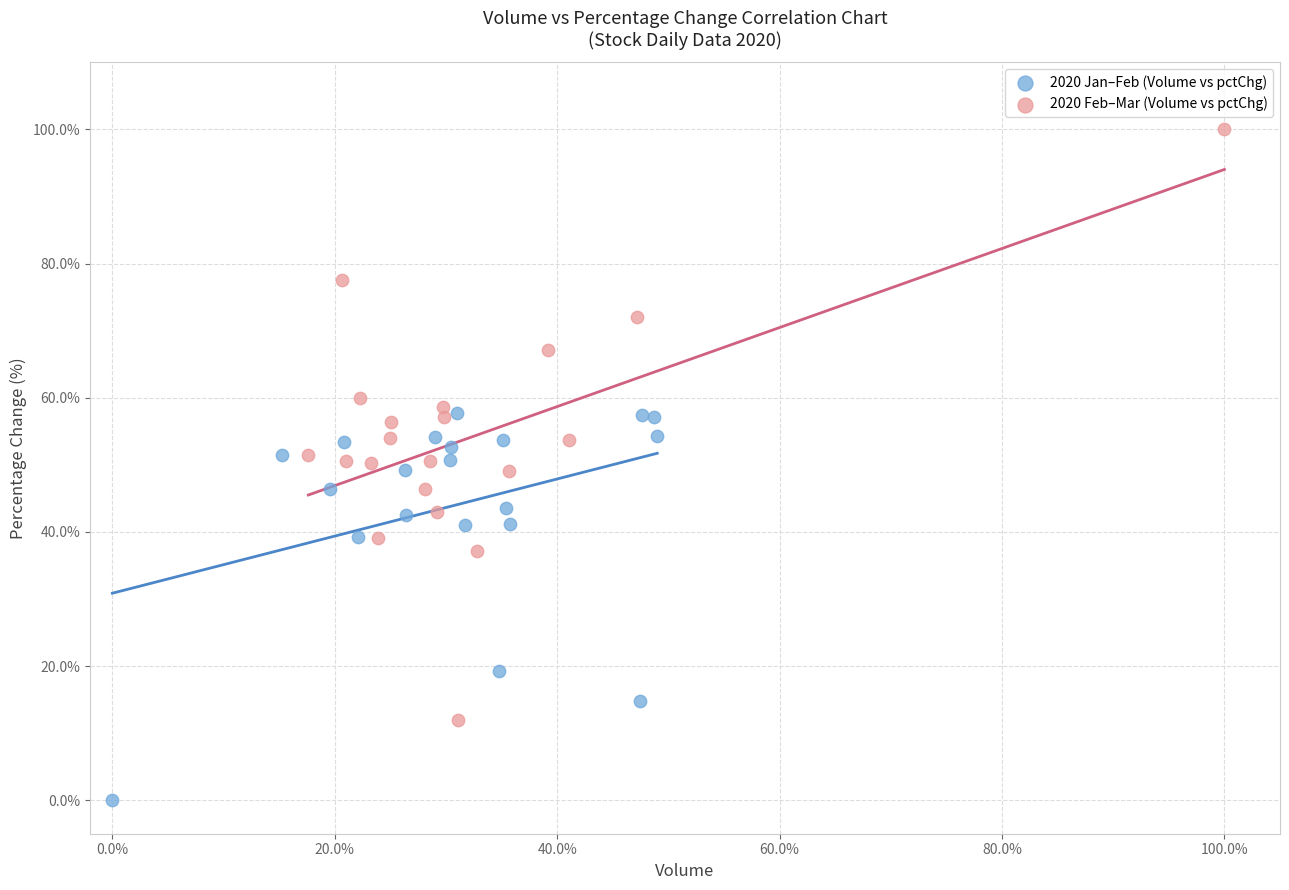

Which series contains the highest Y value?

2020 Feb–Mar (Volume vs pctChg)